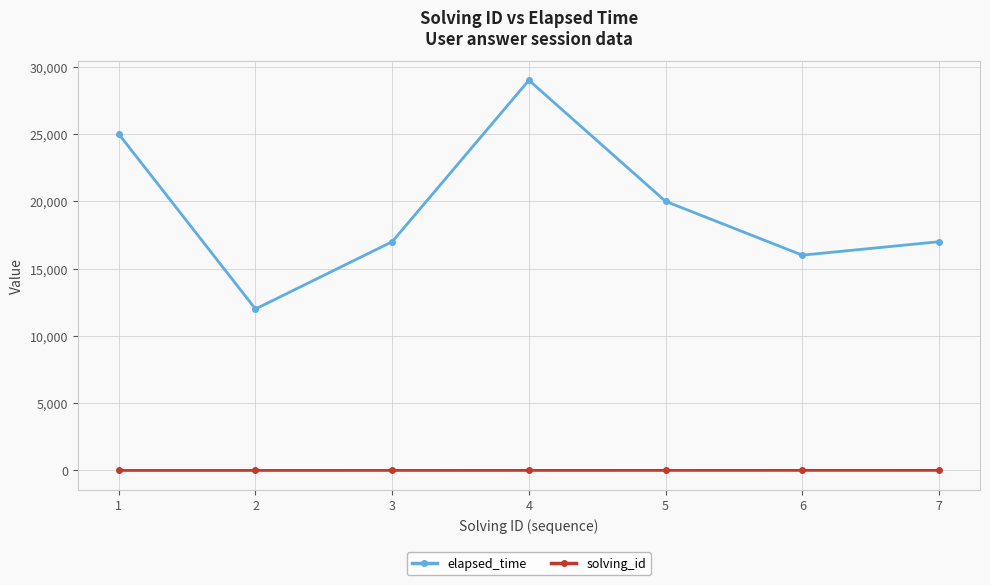

What is the difference between the elapsed_time values at 5 and 2?

8000